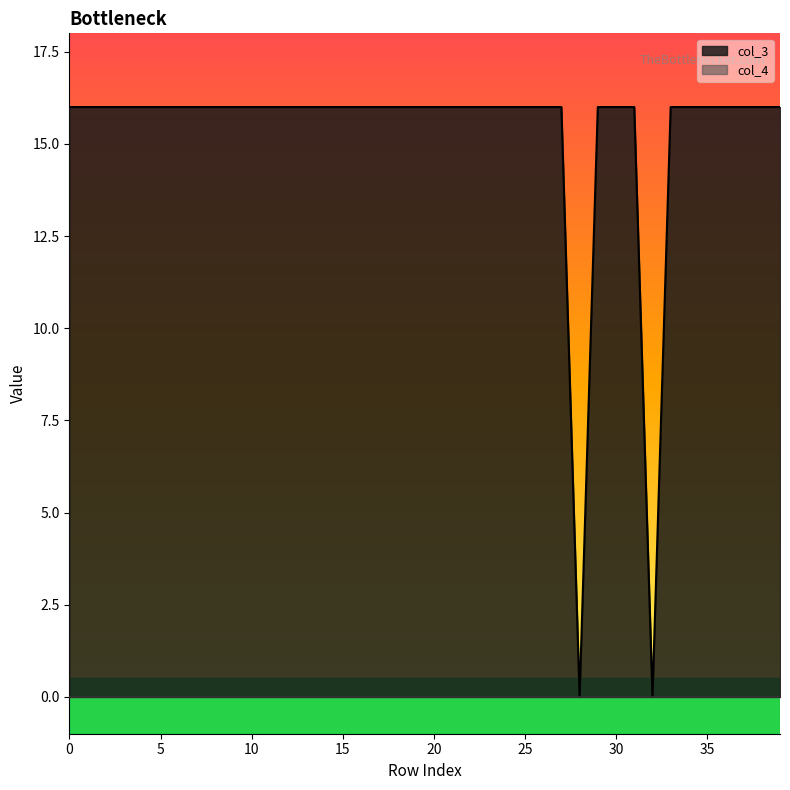

At which category does the data reach its first local valley?

28